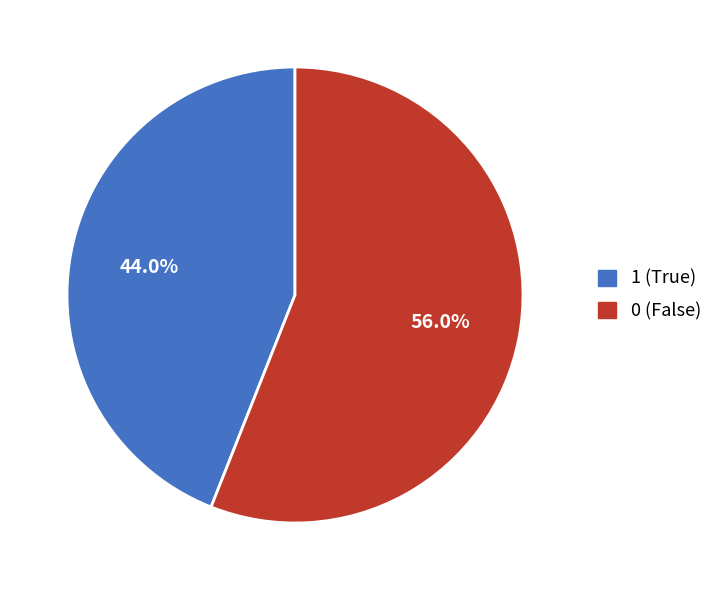

To the nearest percent, what portion does 1 represent?

44%